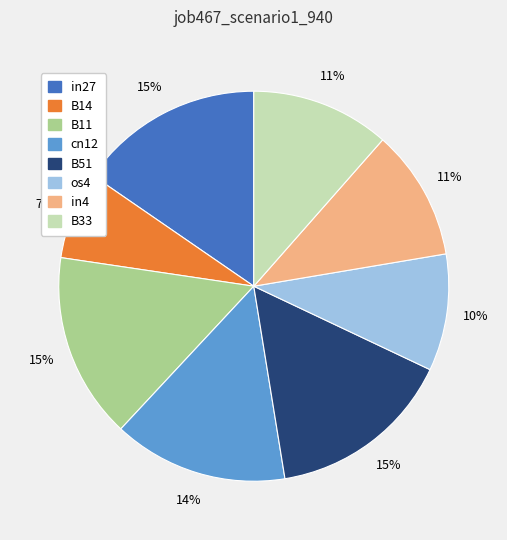

How many segments does this pie chart have?

8